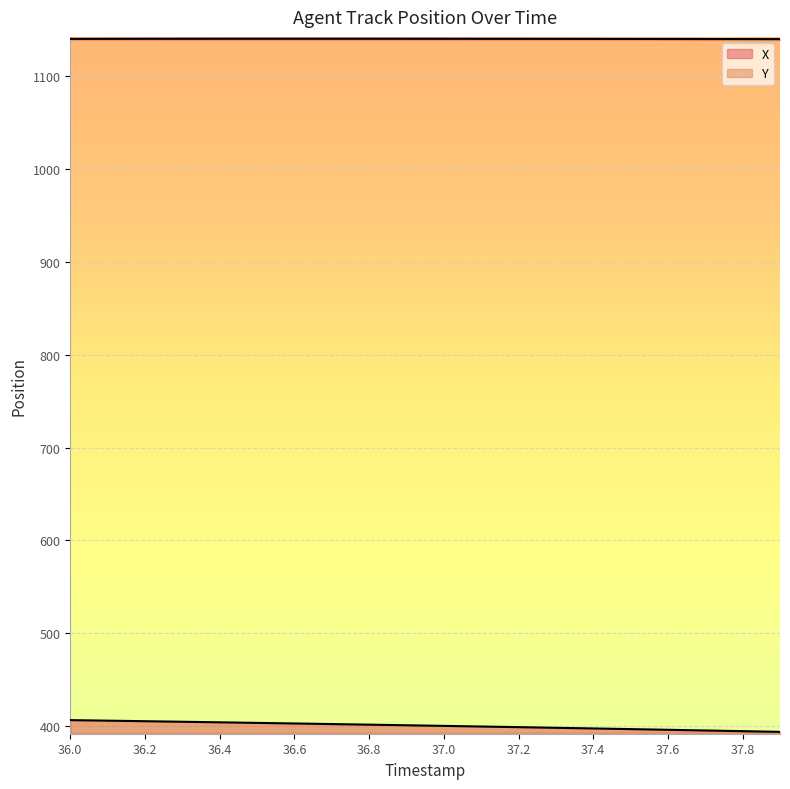

True or false: Y has more than 2 points higher than both neighbors.

False